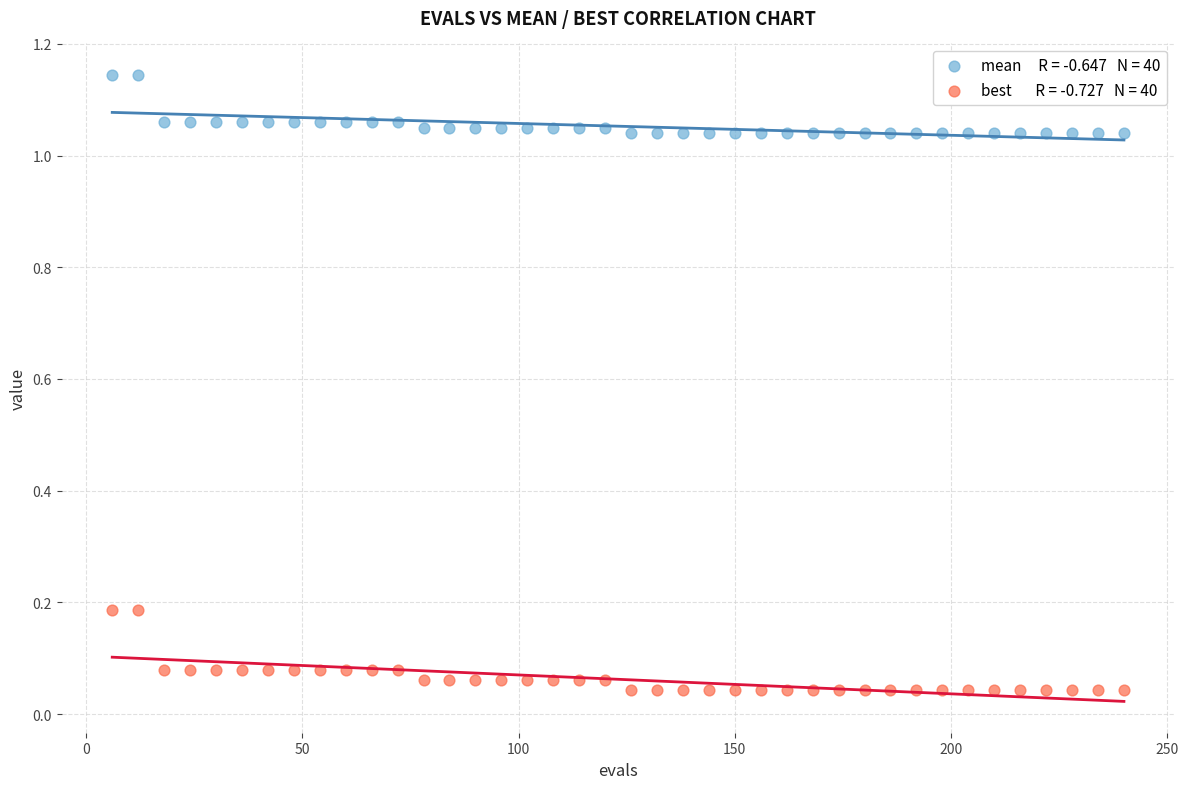

Across all data points, what is the range of X values (max minus min)?

234.0